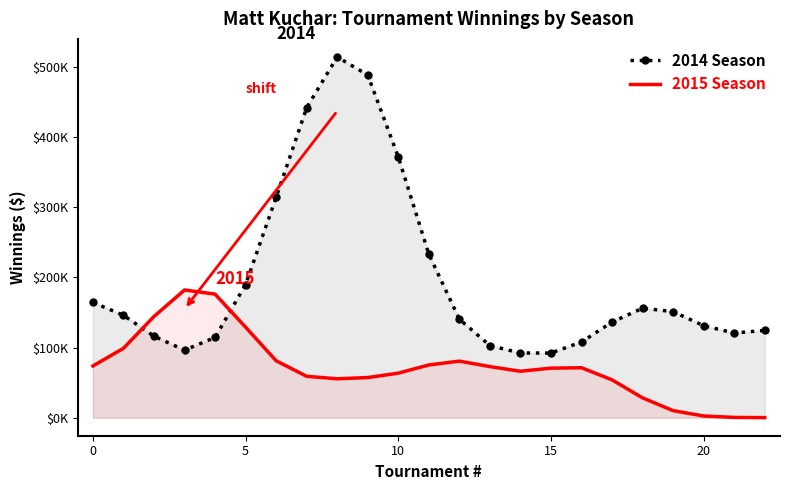

How many times do 2014 Season and 2015 Season cross each other?

2